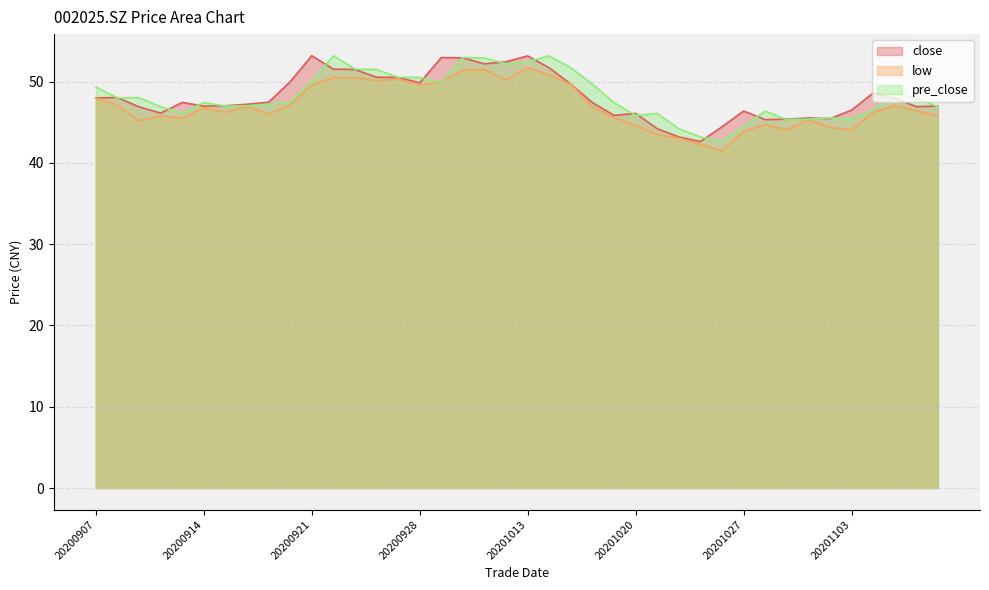

Reading left to right, transcribe all the data shown in this chart.

close: 20200907=48.0	20200908=48.0	20200909=46.9	20200910=46.1	20200911=47.4	20200914=47.0	20200915=47.0	20200916=47.2	20200917=47.5	20200918=50.0	20200921=53.2	20200922=51.5	20200923=51.5	20200924=50.5	20200925=50.5	20200928=49.9	20200929=53.0	20200930=52.9	20201009=52.2	20201012=52.5	20201013=53.2	20201014=51.7	20201015=49.7	20201016=47.4	20201019=45.9	20201020=46.1	20201021=44.2	20201022=43.2	20201023=42.6	20201026=44.5	20201027=46.4	20201028=45.3	20201029=45.4	20201030=45.5	20201102=45.5	20201103=46.5	20201104=48.6	20201105=48.0	20201106=46.9	20201109=47.0
low: 20200907=48.0	20200908=47.1	20200909=45.2	20200910=45.8	20200911=45.5	20200914=46.8	20200915=46.2	20200916=47.0	20200917=46.0	20200918=47.1	20200921=49.6	20200922=50.5	20200923=50.5	20200924=50.1	20200925=50.3	20200928=49.6	20200929=50.0	20200930=51.4	20201009=51.5	20201012=50.2	20201013=51.7	20201014=50.8	20201015=49.7	20201016=46.9	20201019=45.6	20201020=44.6	20201021=43.5	20201022=43.1	20201023=42.3	20201026=41.5	20201027=43.9	20201028=44.7	20201029=44.1	20201030=45.3	20201102=44.4	20201103=44.1	20201104=46.2	20201105=47.1	20201106=46.4	20201109=45.8
pre_close: 20200907=49.4	20200908=48.0	20200909=48.0	20200910=46.9	20200911=46.1	20200914=47.4	20200915=47.0	20200916=47.0	20200917=47.2	20200918=47.5	20200921=50.0	20200922=53.2	20200923=51.5	20200924=51.5	20200925=50.5	20200928=50.5	20200929=49.9	20200930=53.0	20201009=52.9	20201012=52.2	20201013=52.5	20201014=53.2	20201015=51.7	20201016=49.7	20201019=47.4	20201020=45.9	20201021=46.1	20201022=44.2	20201023=43.2	20201026=42.6	20201027=44.5	20201028=46.4	20201029=45.3	20201030=45.4	20201102=45.5	20201103=45.5	20201104=46.5	20201105=48.6	20201106=48.0	20201109=46.9